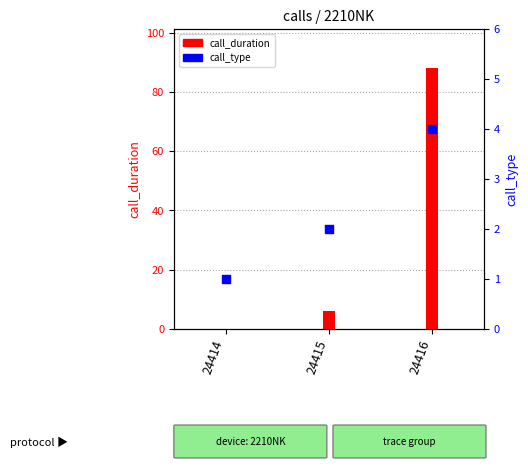

Which series contains the lowest Y value?

call_duration